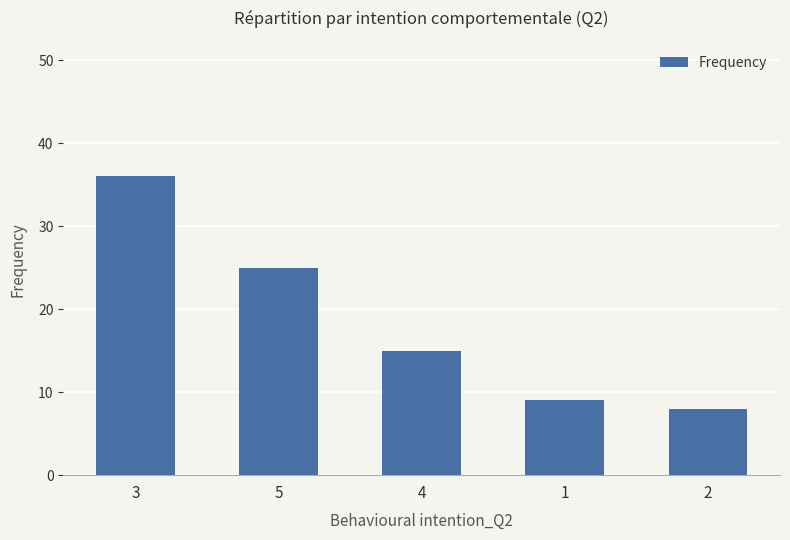

At which label is the value closest to 22?

5